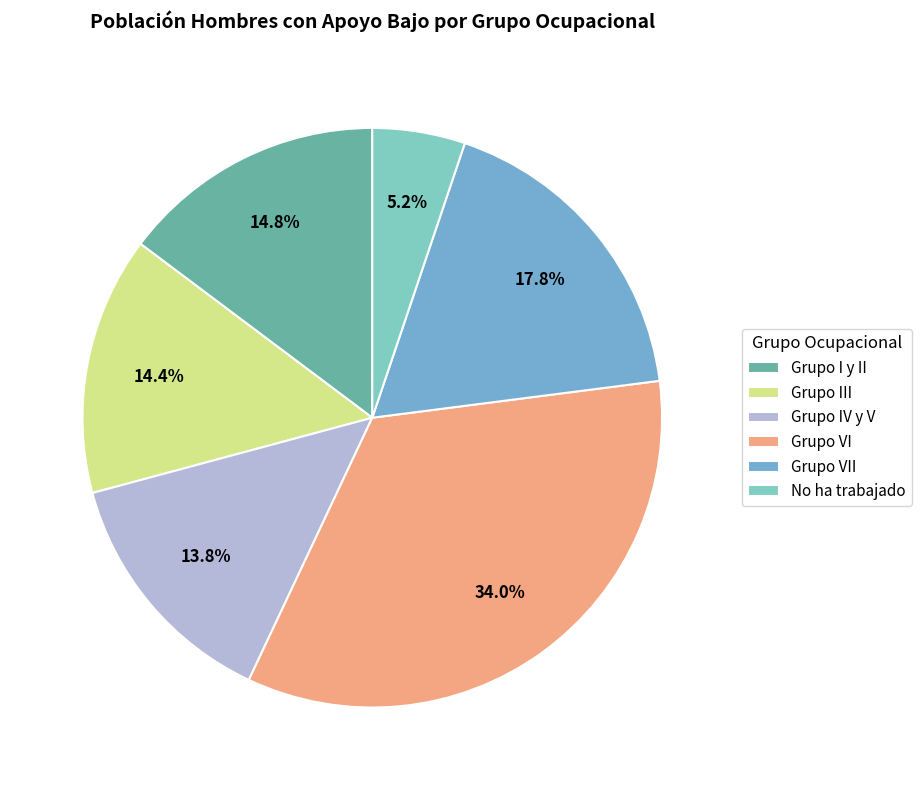

How many segments does this pie chart have?

6